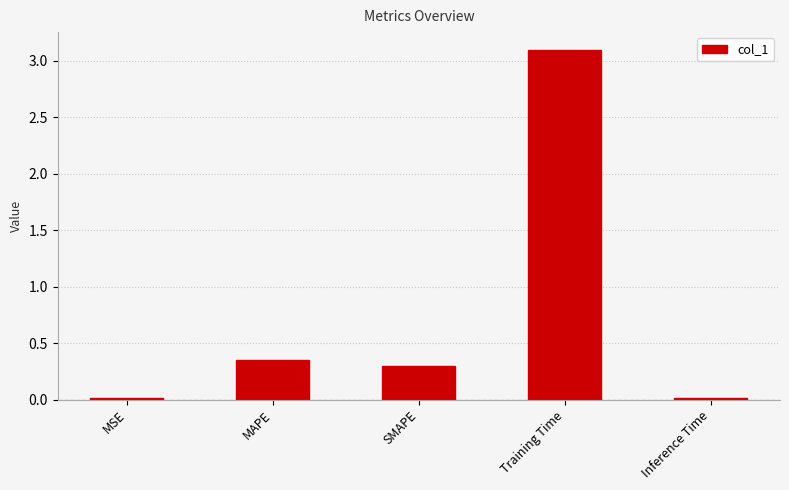

How many data points does each series have?

5